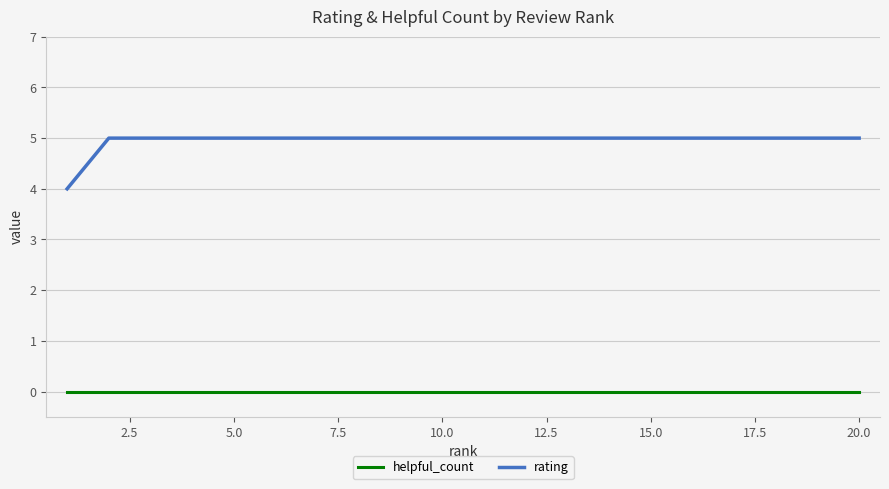

Which series has the largest range (max minus min)?

rating